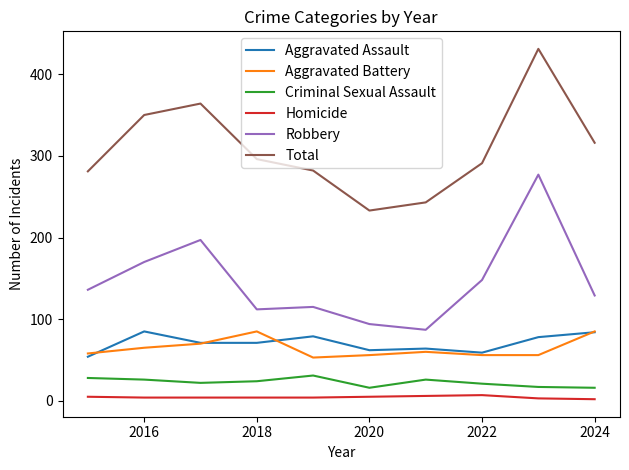

True or false: Homicide and Aggravated Battery cross at least once.

False